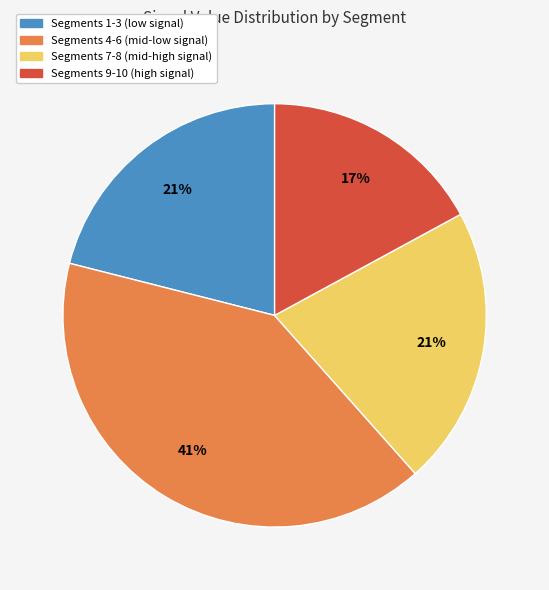

How many slices are in this pie chart?

4